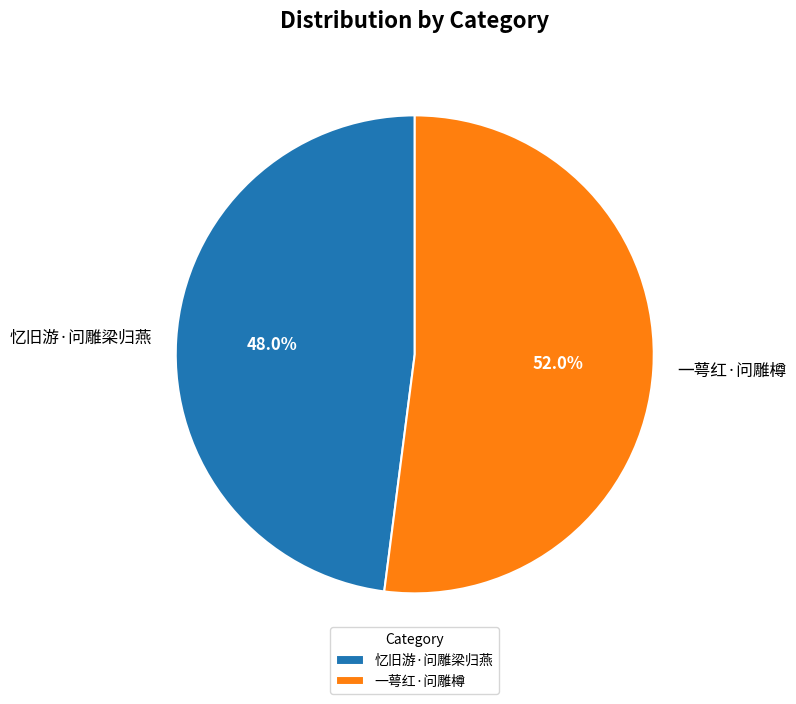

What is the ratio of the value at 忆旧游·问雕梁归燕 to the value at 一萼红·问雕樽?

0.9